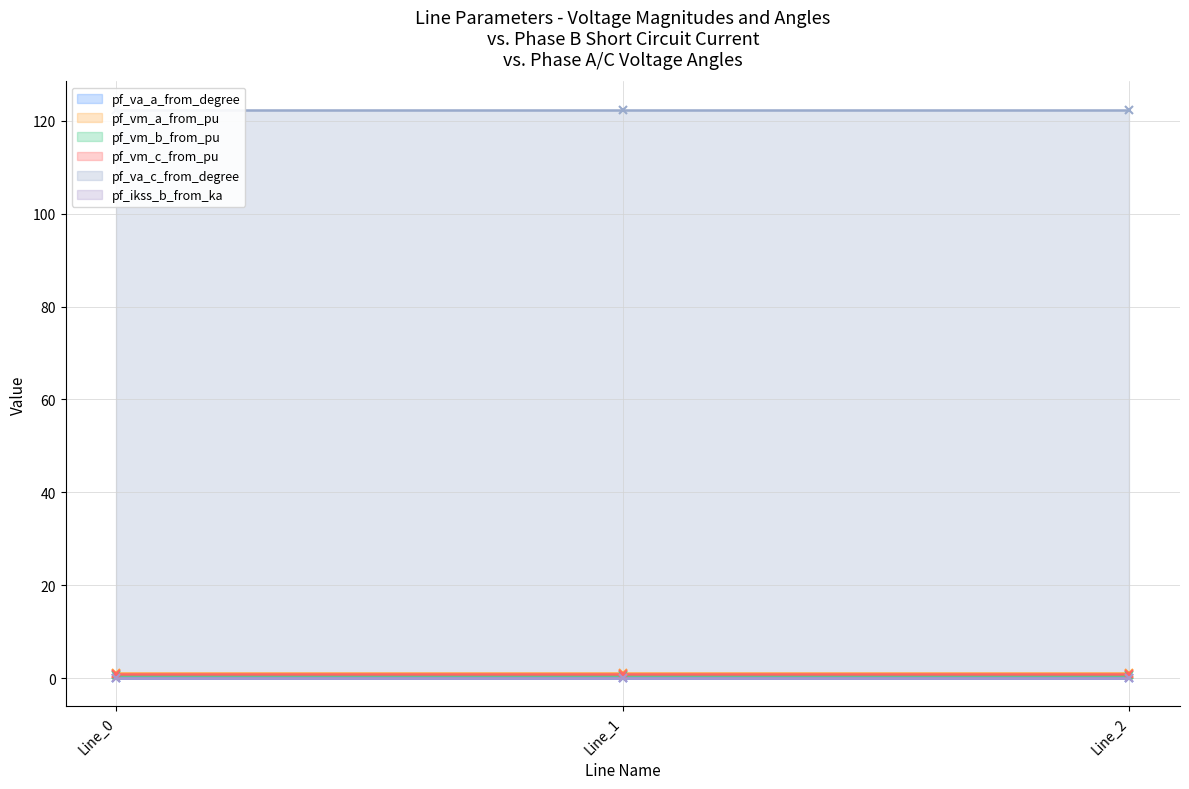

True or false: pf_vm_c_from_pu has a value of 0.9 at Line_2.

True